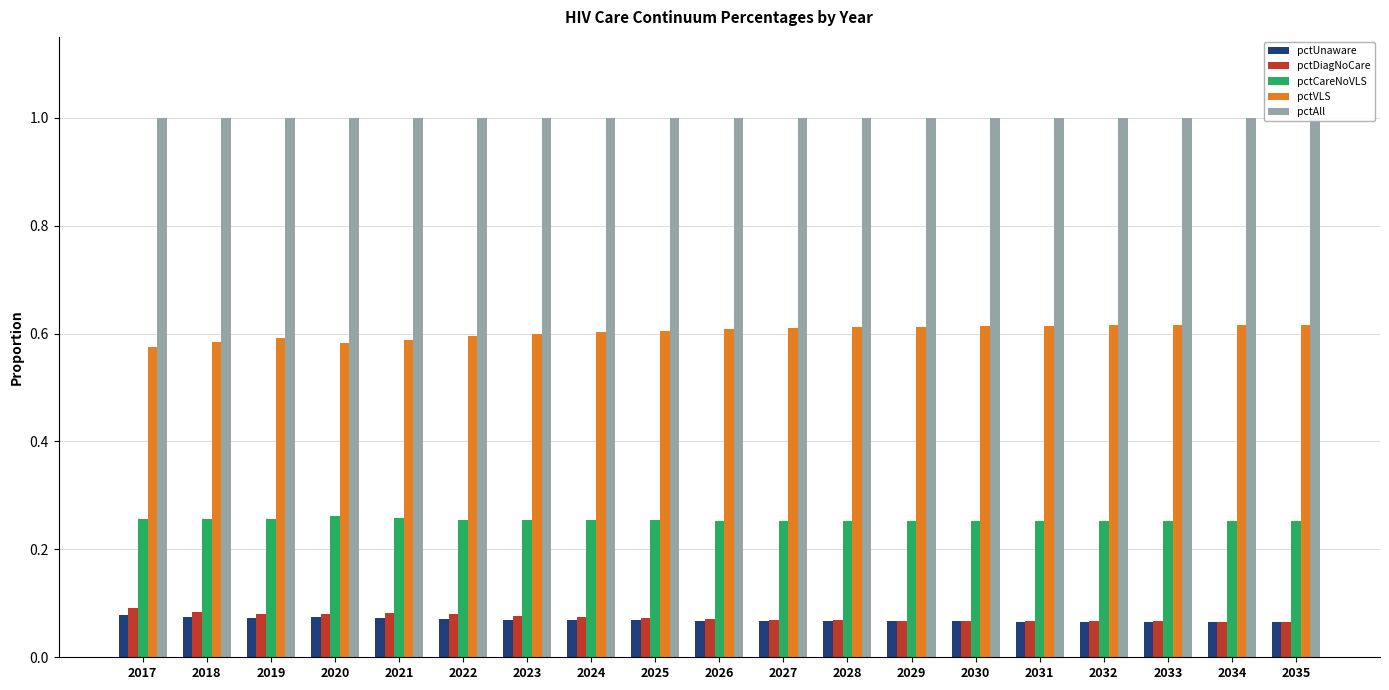

What are all the series names shown in the legend?

pctUnaware, pctDiagNoCare, pctCareNoVLS, pctVLS, pctAll